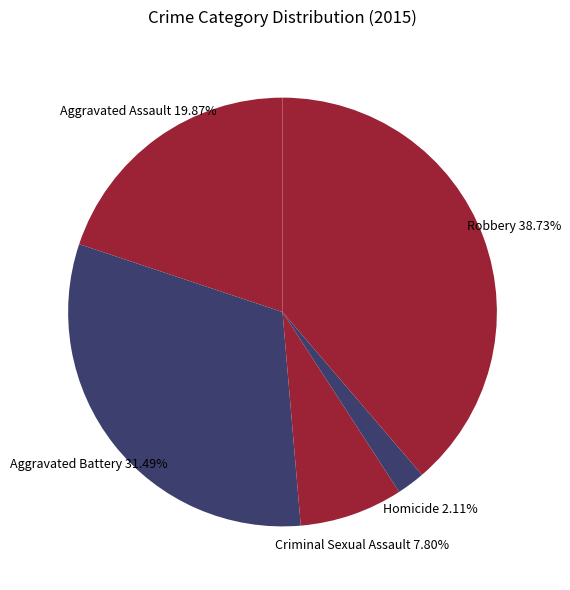

Is Aggravated Assault the majority of the pie?

No